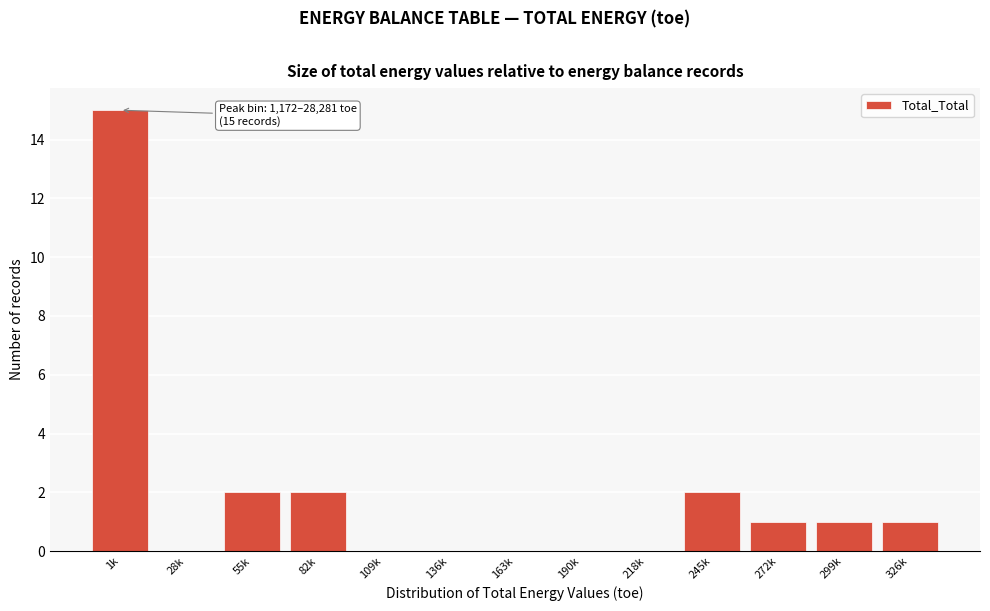

Reading left to right, what are all the values shown in this chart?

1k=15	28k=0	55k=2	82k=2	109k=0	136k=0	163k=0	190k=0	218k=0	245k=2	272k=1	299k=1	326k=1